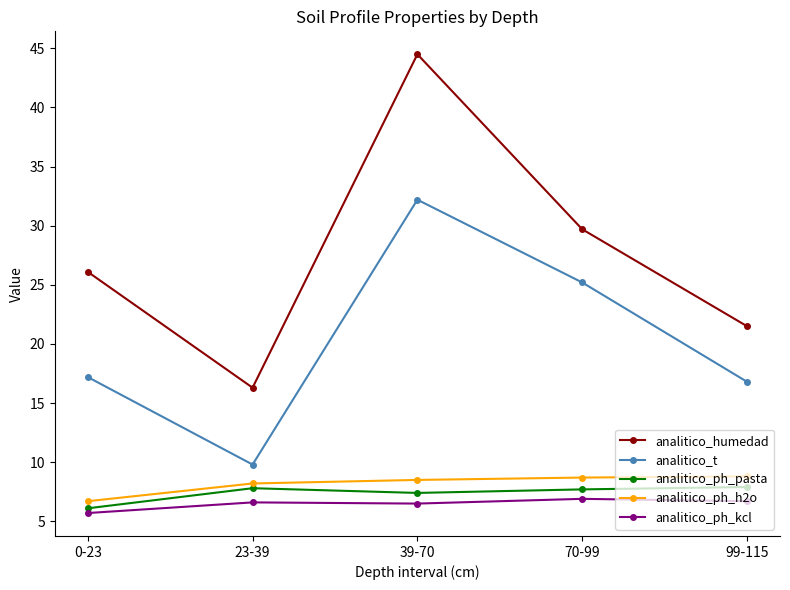

What is the sum of the analitico_ph_h2o values at 99-115 and 70-99?

17.5